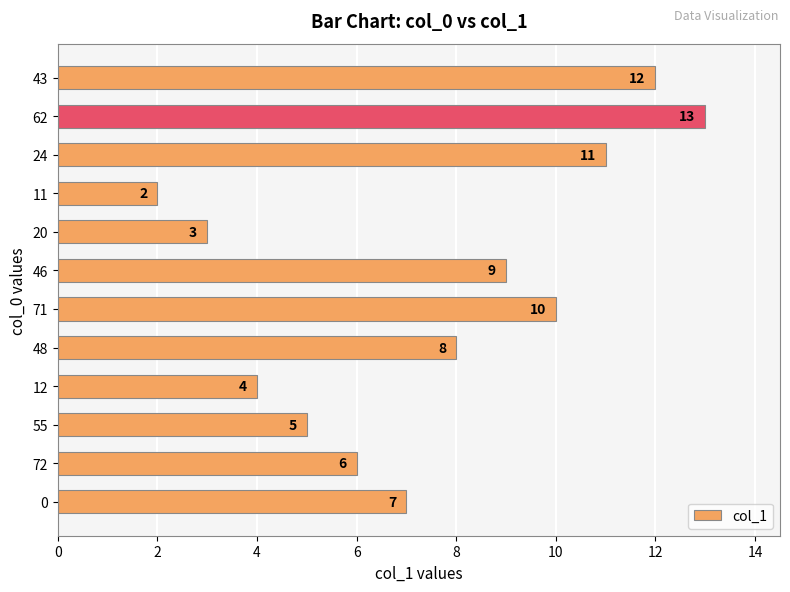

How many values are below 8?

6